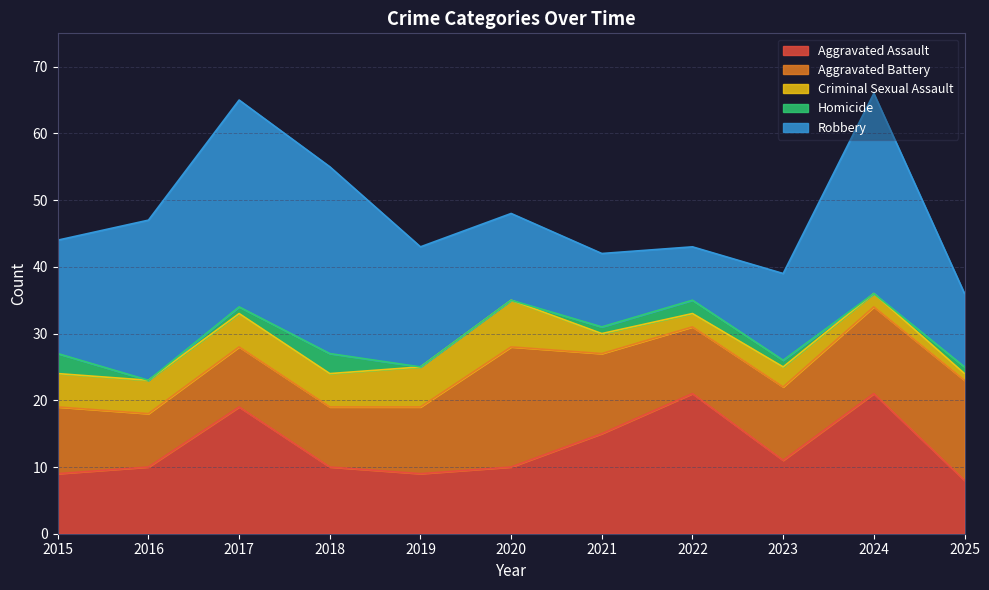

In Aggravated Assault, how many points are higher than both neighbors (excluding endpoints)?

3